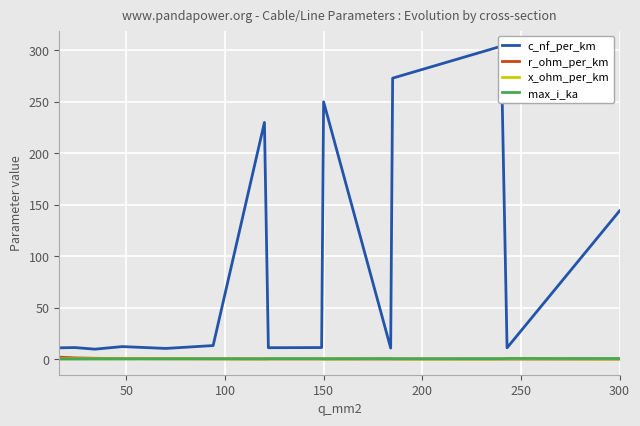

Is it true that r_ohm_per_km equals 0.2 at 150?

True